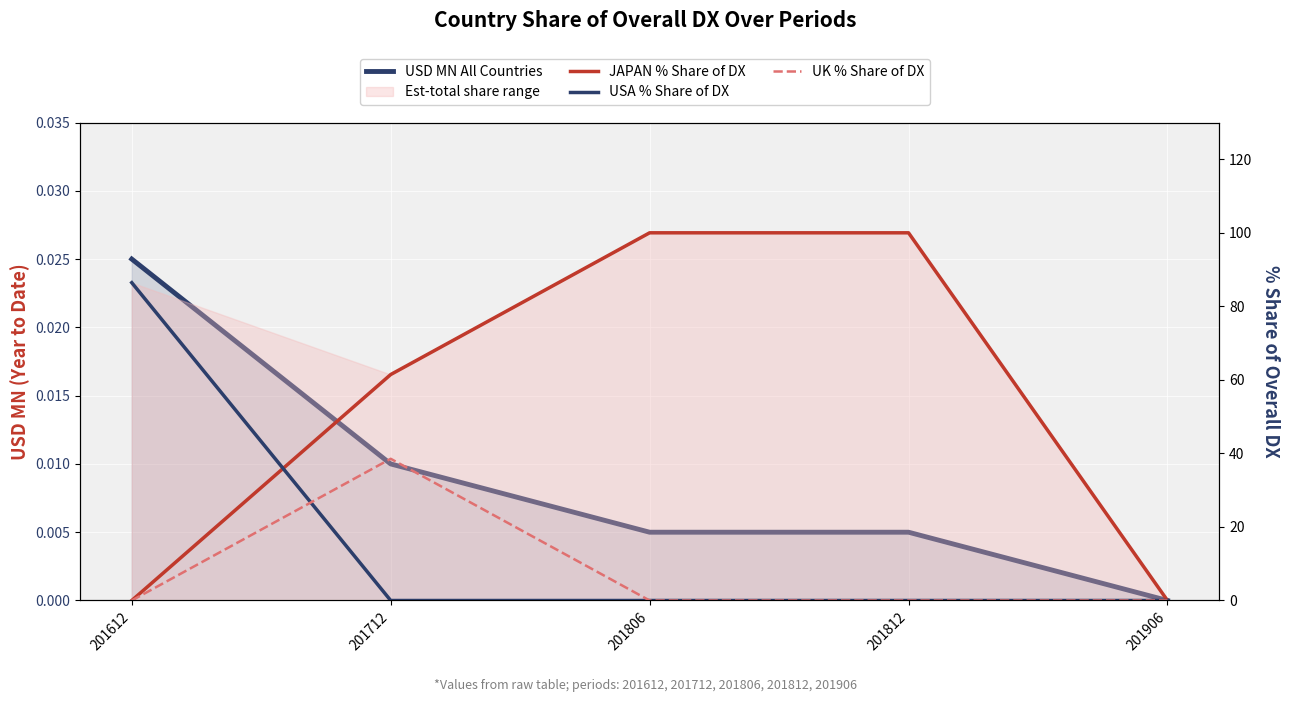

What is the difference between the maximum and minimum values in the UK % Share of DX series?

38.5